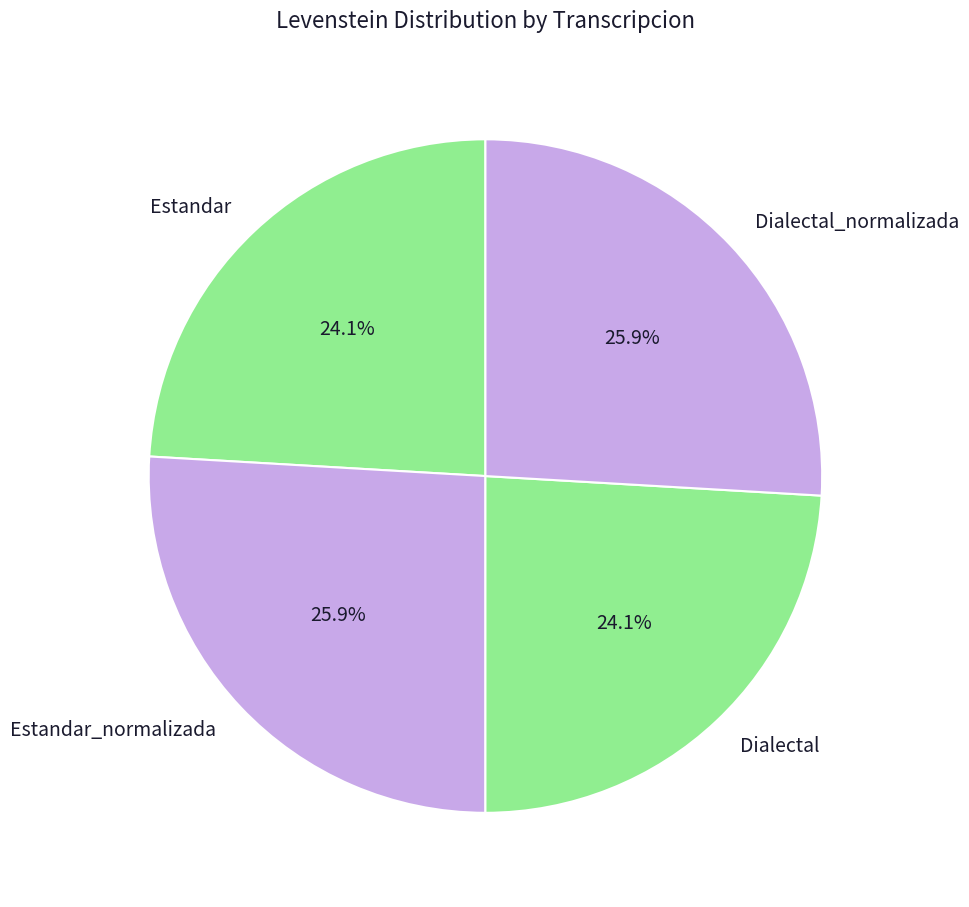

How much of the chart is everything except Dialectal_normalizada?

74.1%